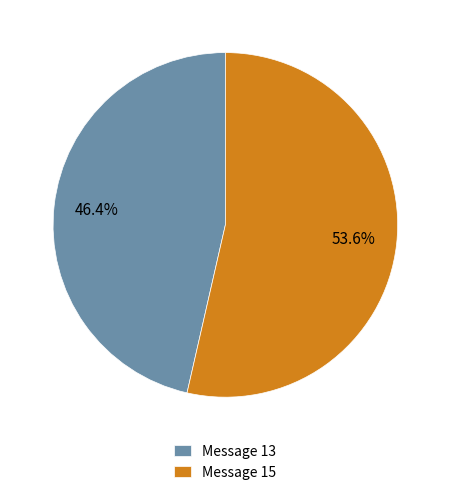

The Message 13 slice represents 46% of the pie. True or false?

True